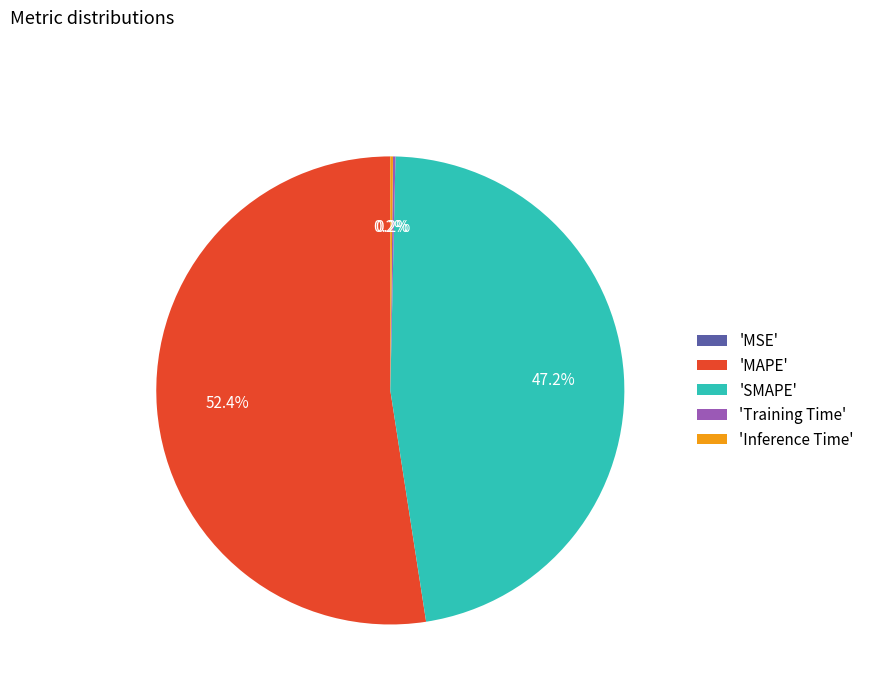

What portion of the pie excludes 'SMAPE'?

52.8%